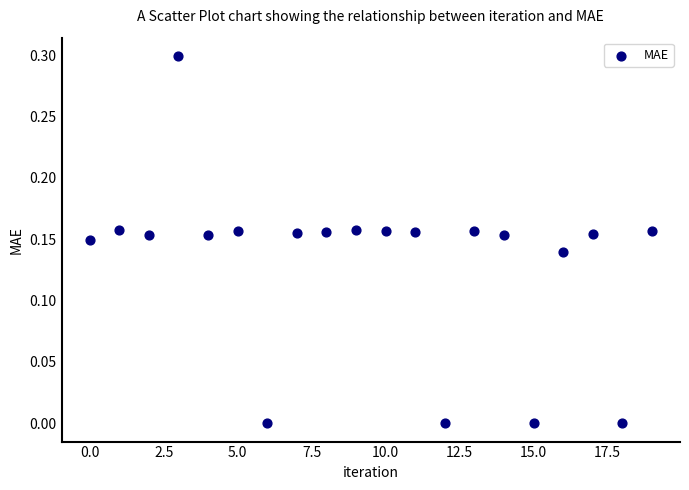

What is the range of Y values (max minus min)?

0.3